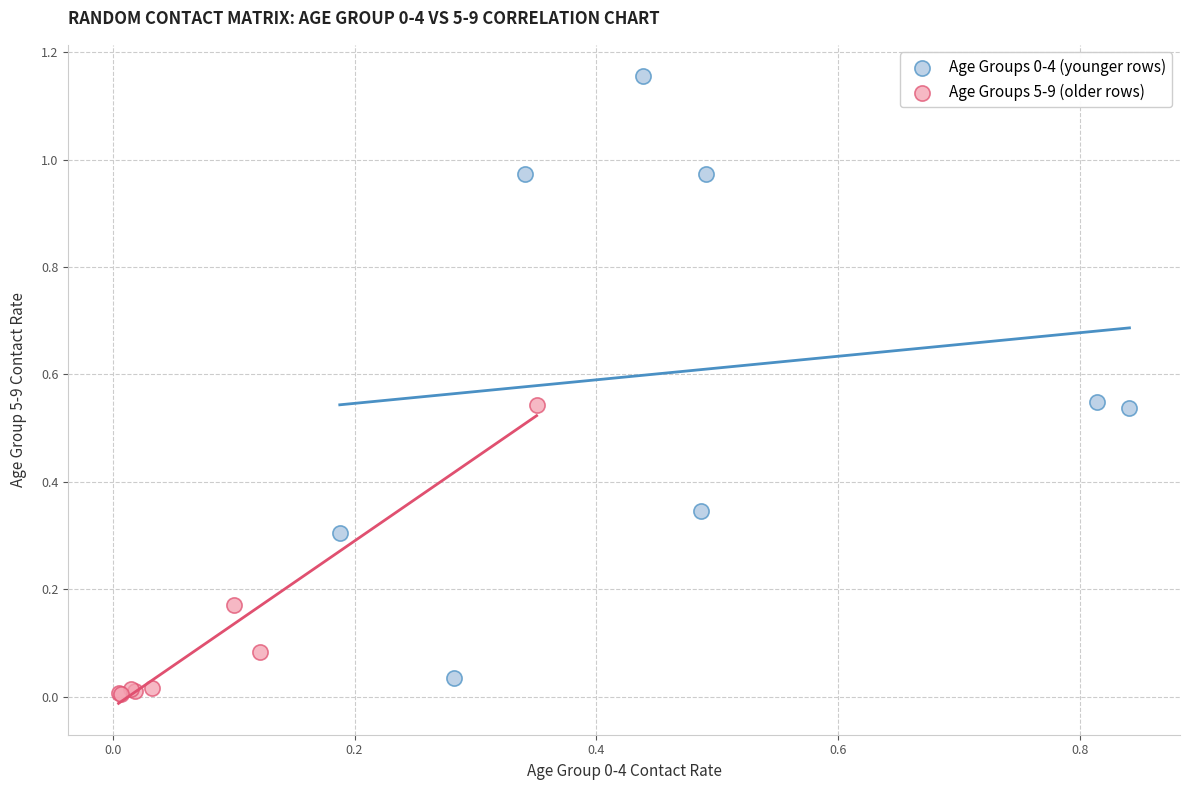

Which series reaches the minimum Y coordinate?

Age Groups 5-9 (older rows)